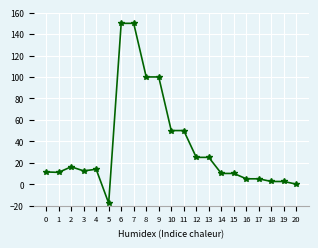

Does the chart have visible grid lines?

Yes